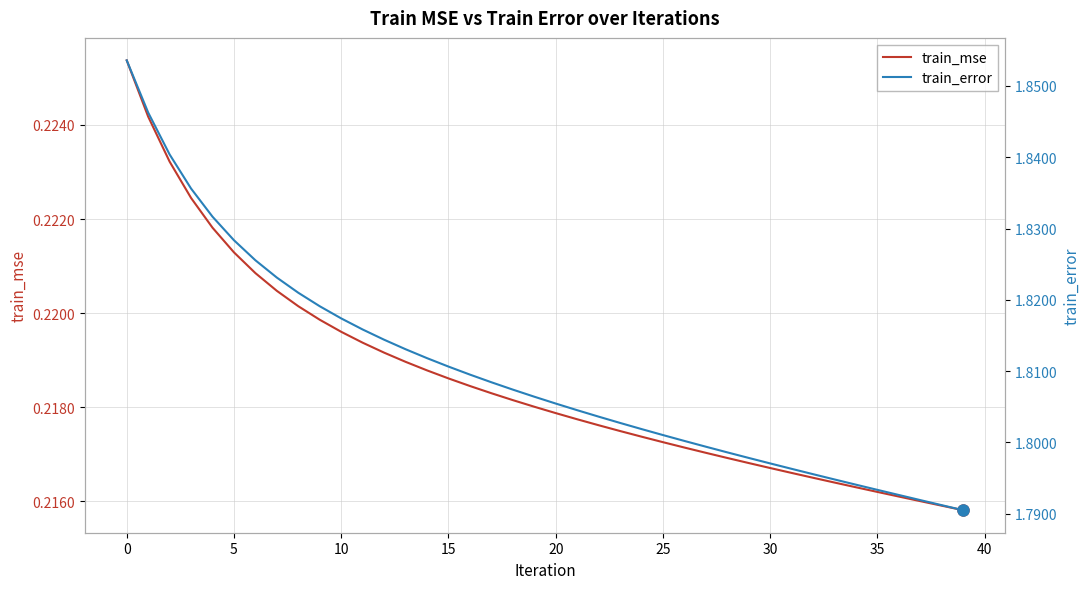

True or false: train_mse and train_error intersect in this chart.

False